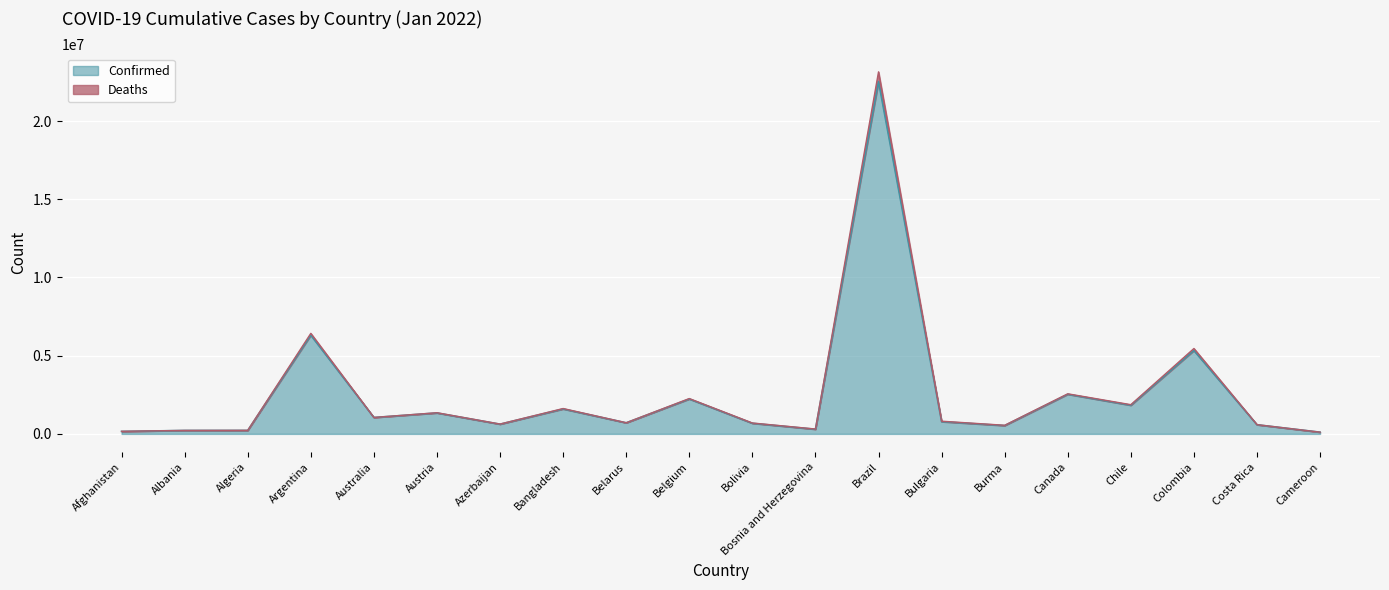

At which label does Confirmed first exceed 780417?

Argentina